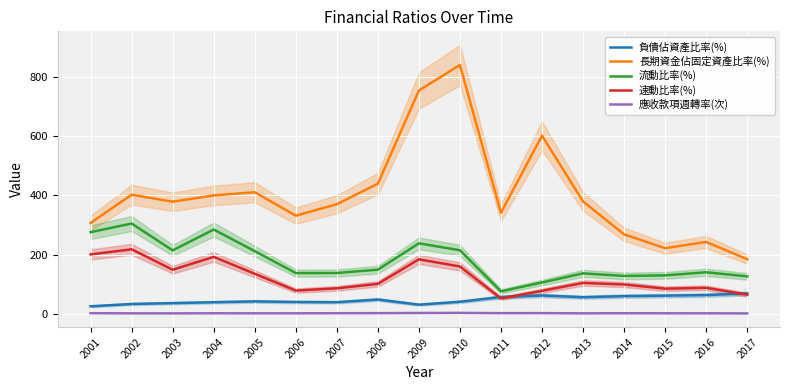

Which series has the largest range (max minus min)?

長期資金佔固定資產比率(%)